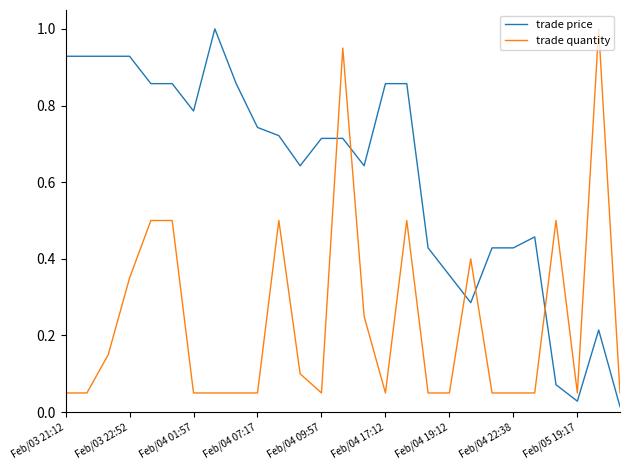

What is the maximum value shown in the chart?

1.0